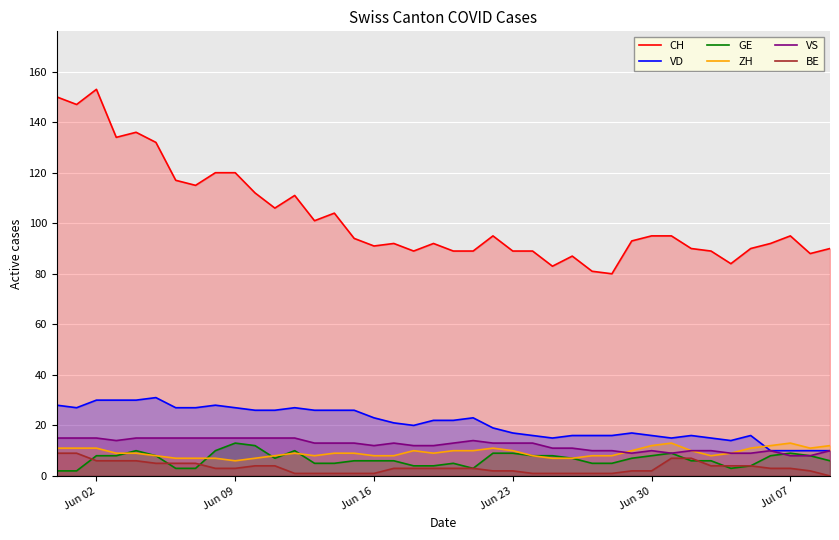

Which series has the largest total across all categories?

CH